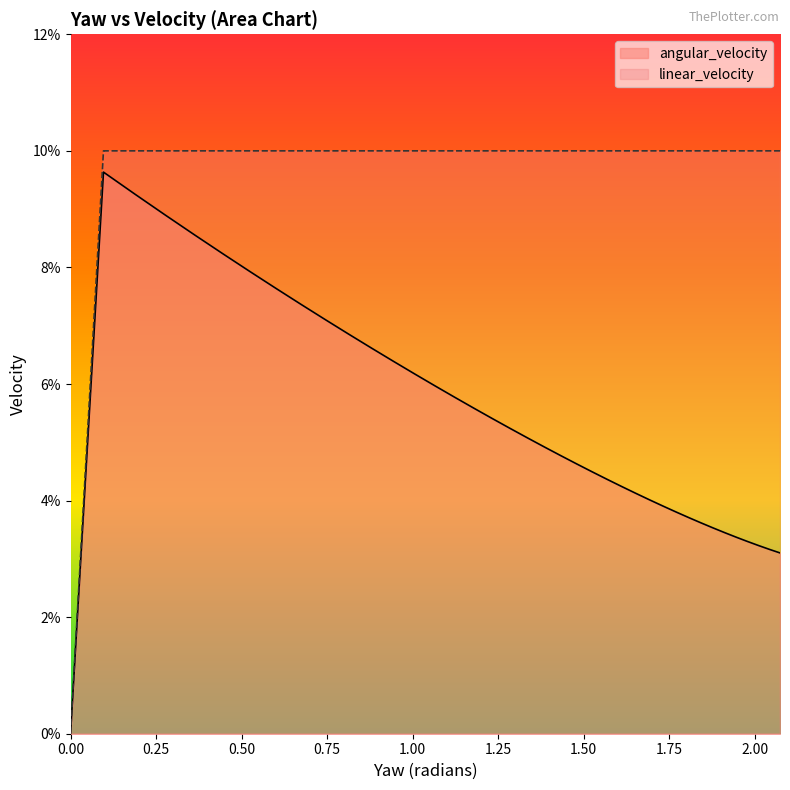

At how many categories does at least one series exceed 0?

38